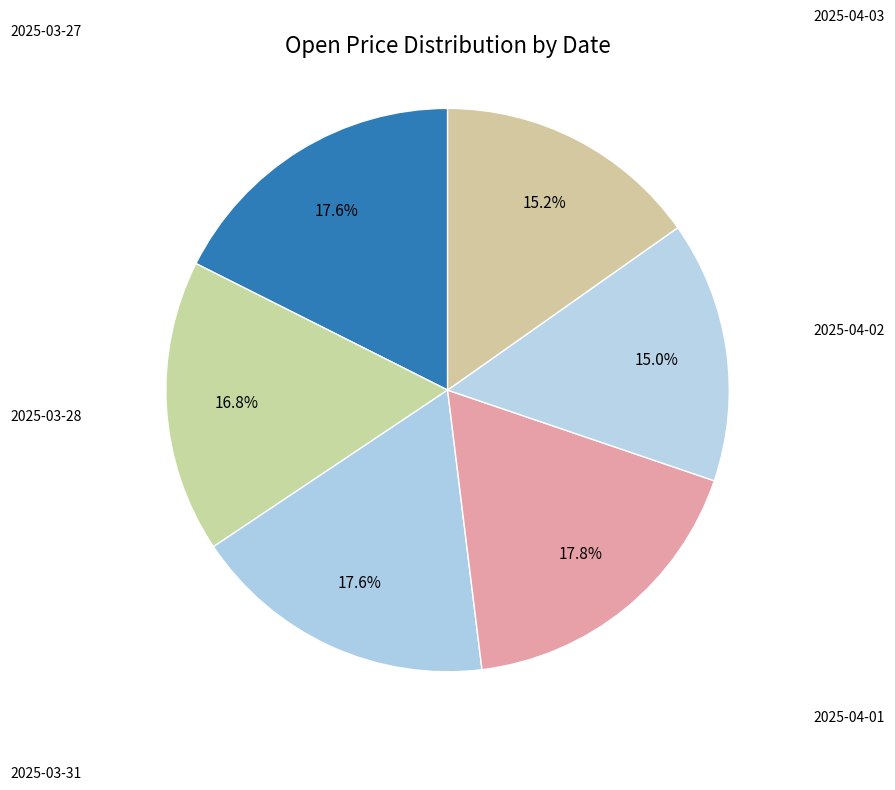

Is there a majority slice in this chart?

No